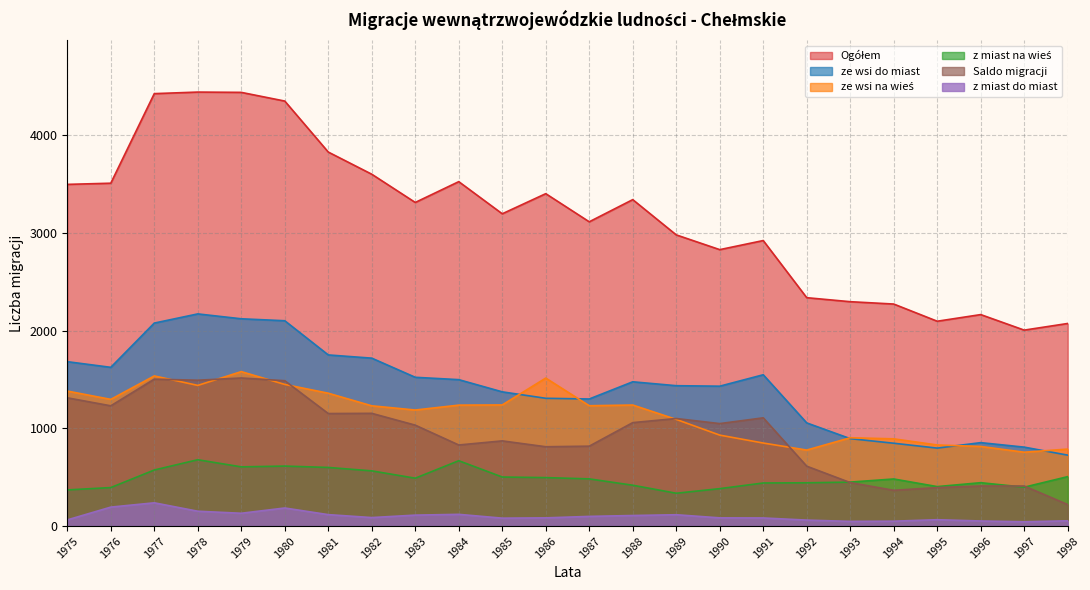

In Ogółem, how many points are lower than both neighbors (excluding endpoints)?

6